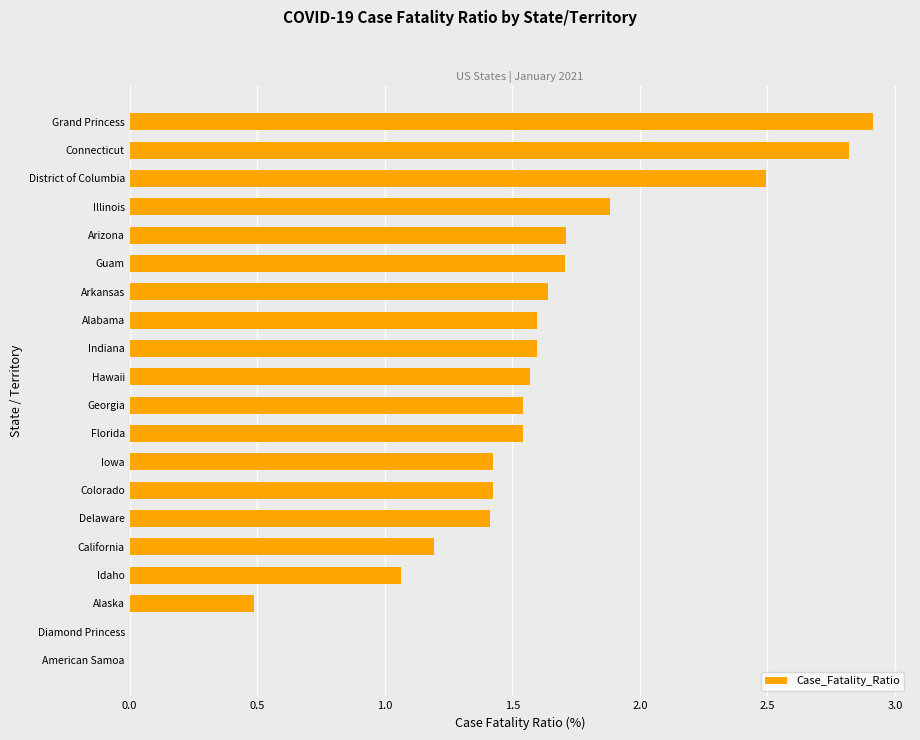

What is the sum of all values?

30.0